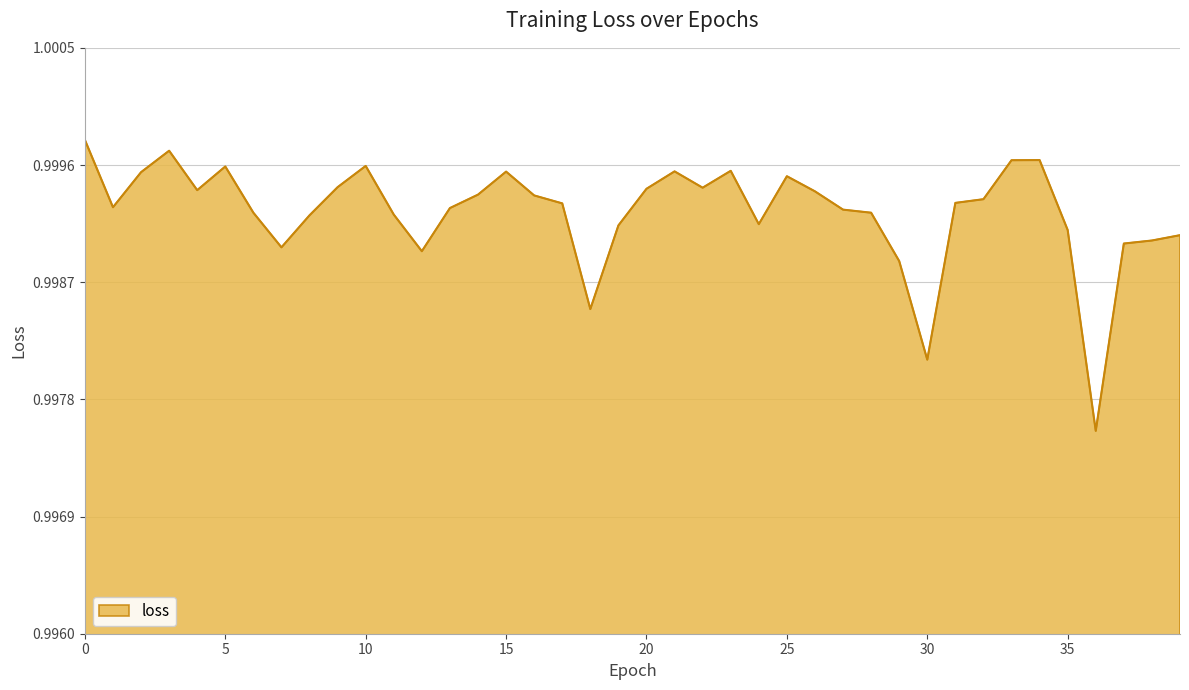

Reading left to right, extract all data points from this chart.

0=1.0	1=1.0	2=1.0	3=1.0	4=1.0	5=1.0	6=1.0	7=1.0	8=1.0	9=1.0	10=1.0	11=1.0	12=1.0	13=1.0	14=1.0	15=1.0	16=1.0	17=1.0	18=1.0	19=1.0	20=1.0	21=1.0	22=1.0	23=1.0	24=1.0	25=1.0	26=1.0	27=1.0	28=1.0	29=1.0	30=1.0	31=1.0	32=1.0	33=1.0	34=1.0	35=1.0	36=1.0	37=1.0	38=1.0	39=1.0